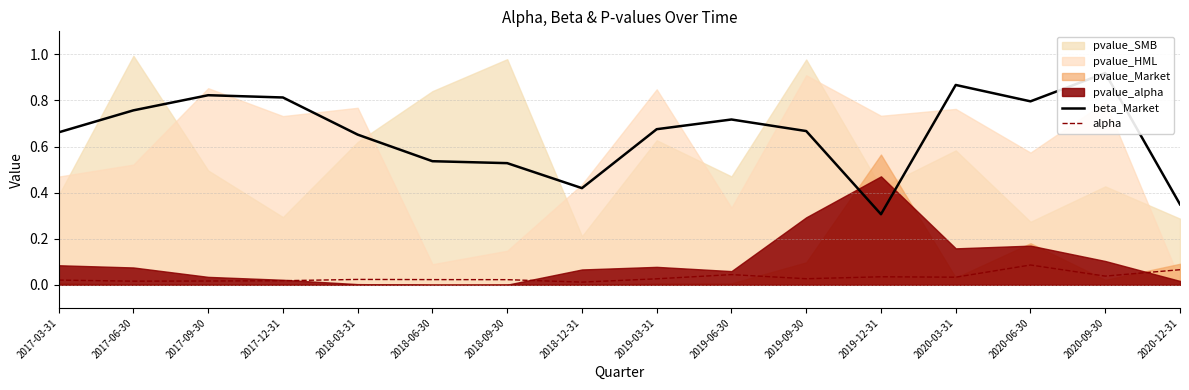

Where is alpha nearest to the value 0?

2018-12-31